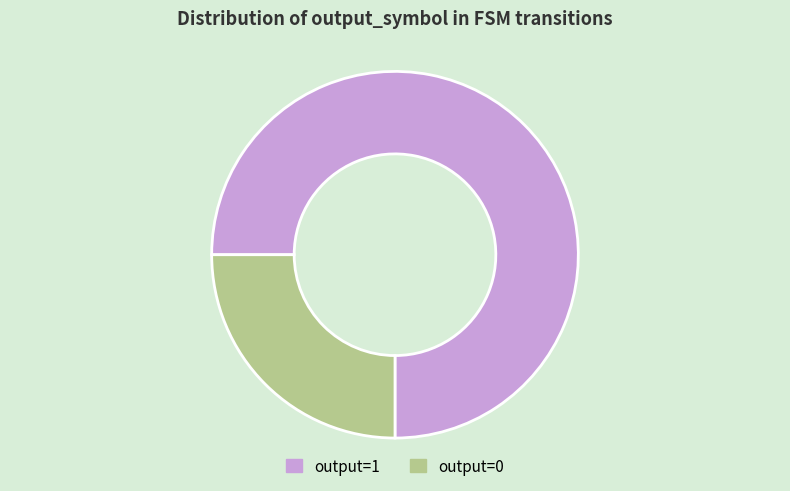

Is there a majority slice in this chart?

Yes